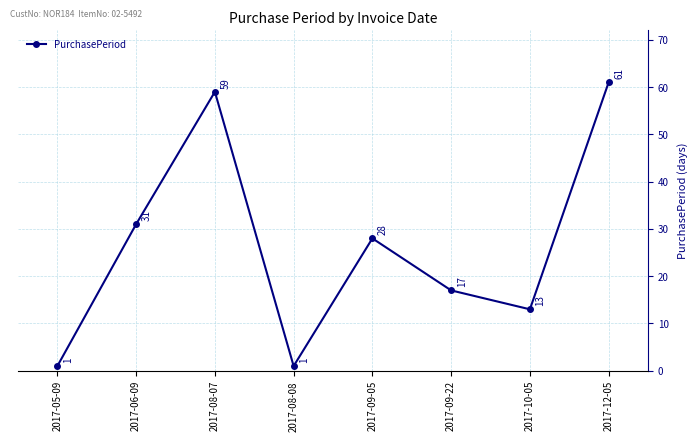

What is the minimum value shown in the chart?

1